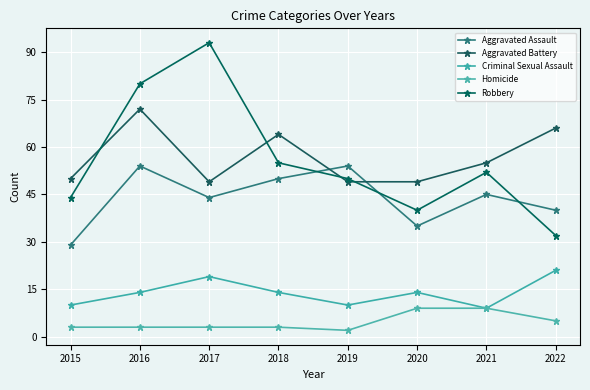

How many data points does each series have?

8